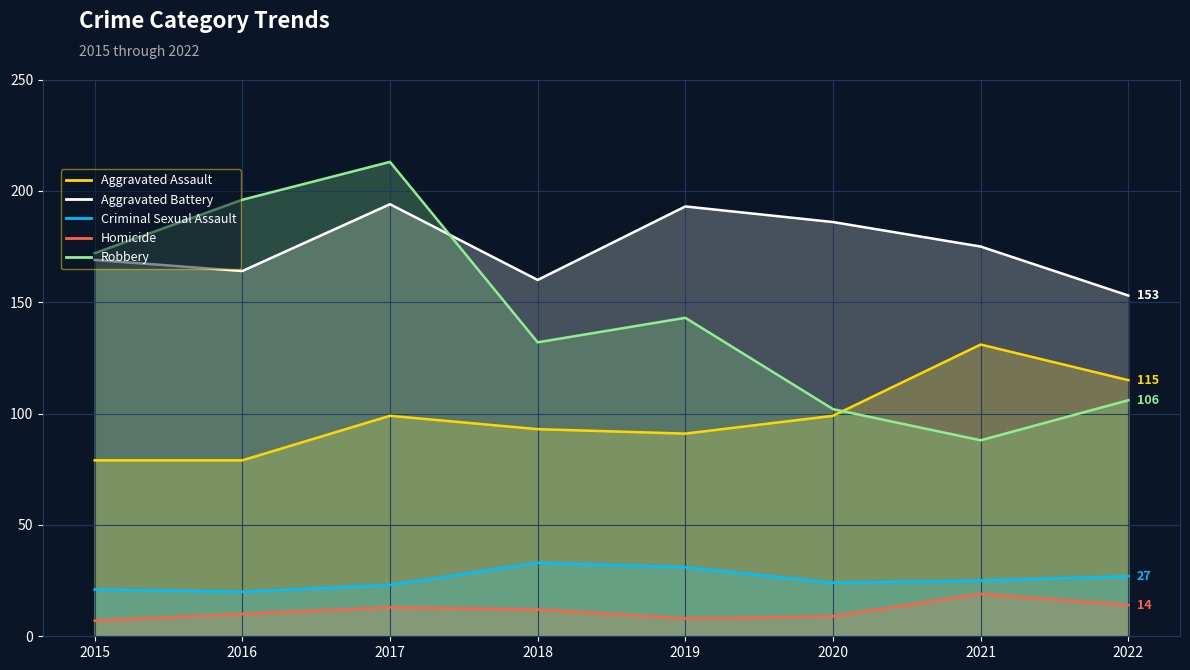

True or false: Aggravated Battery has a value of 194 at 2017.

True